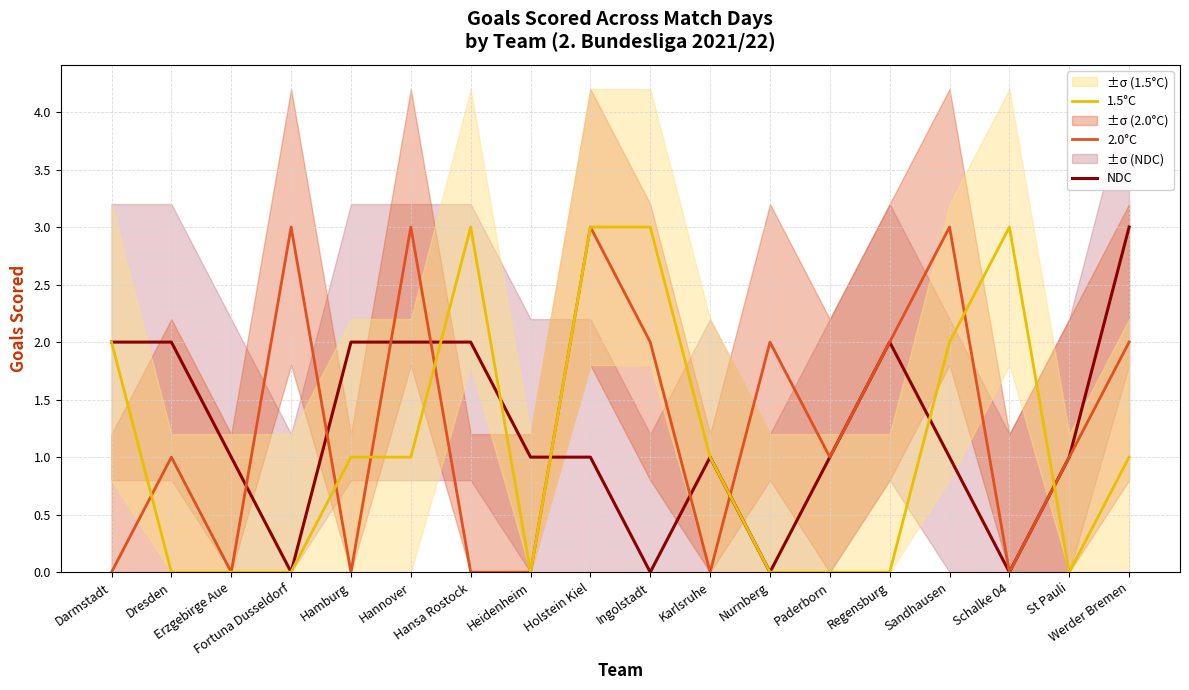

What is the difference between the highest and lowest values at St Pauli?

1